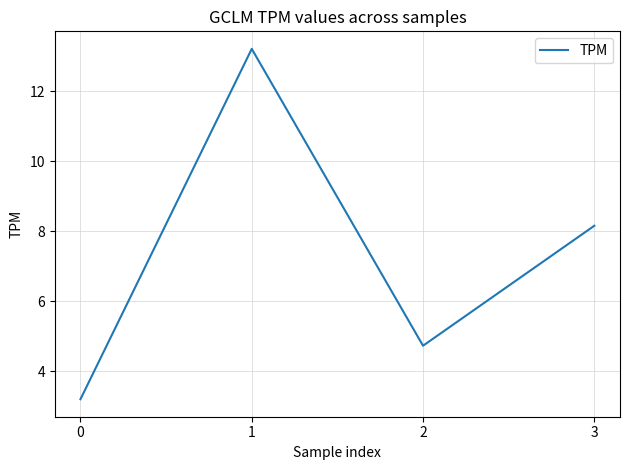

How many interior local peaks (higher than both neighbors) does the data have?

1